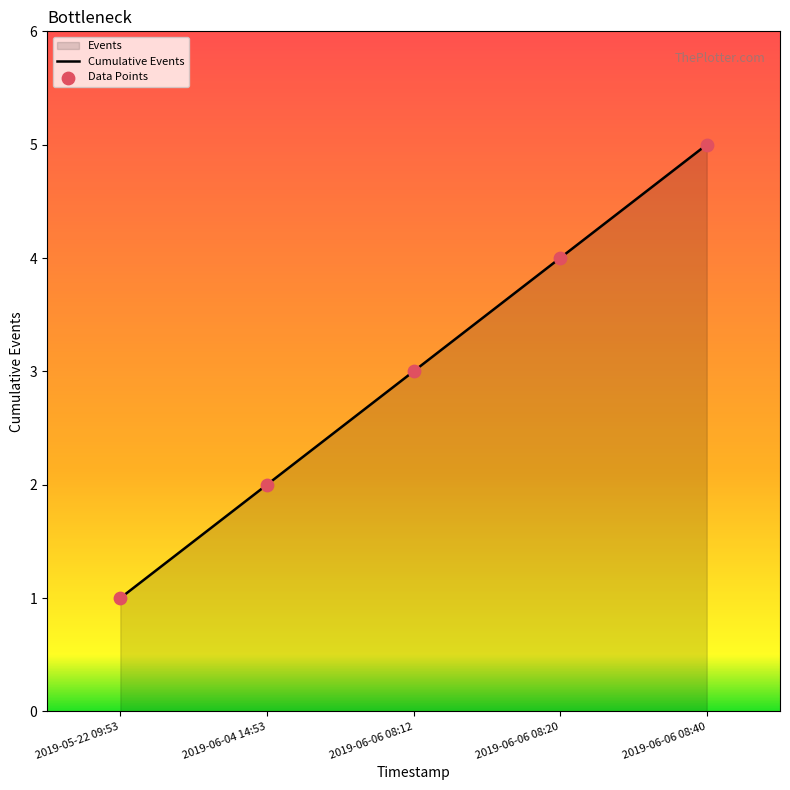

At which category is the sum across all series the highest?

2019-06-06 08:40